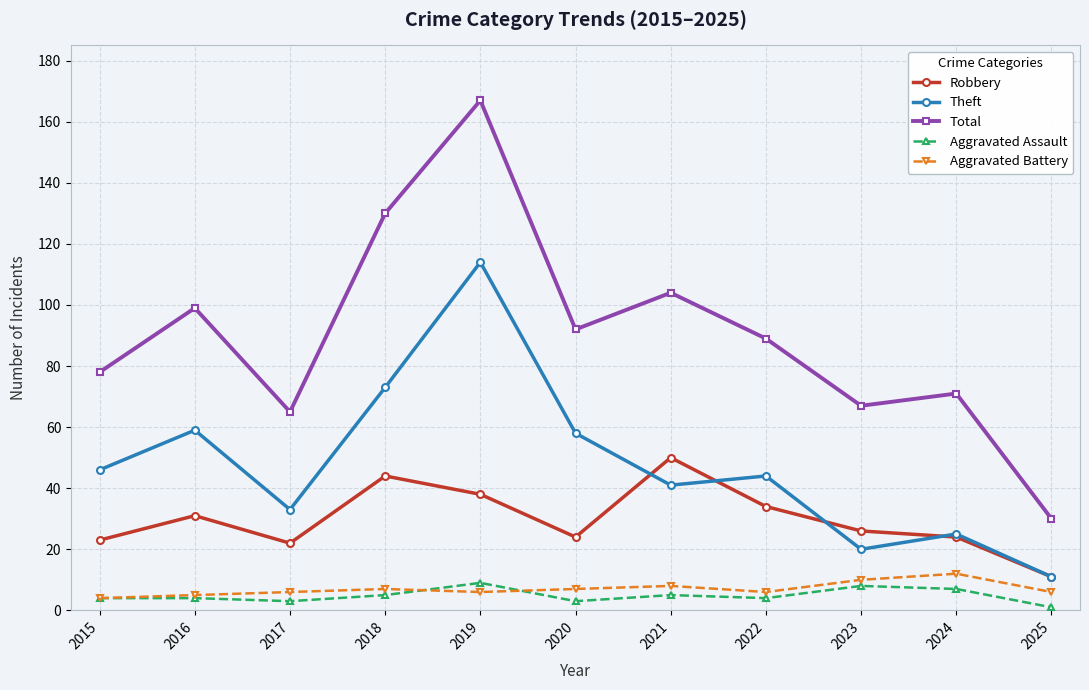

The value of Aggravated Battery at 2024 is 5. True or false?

False